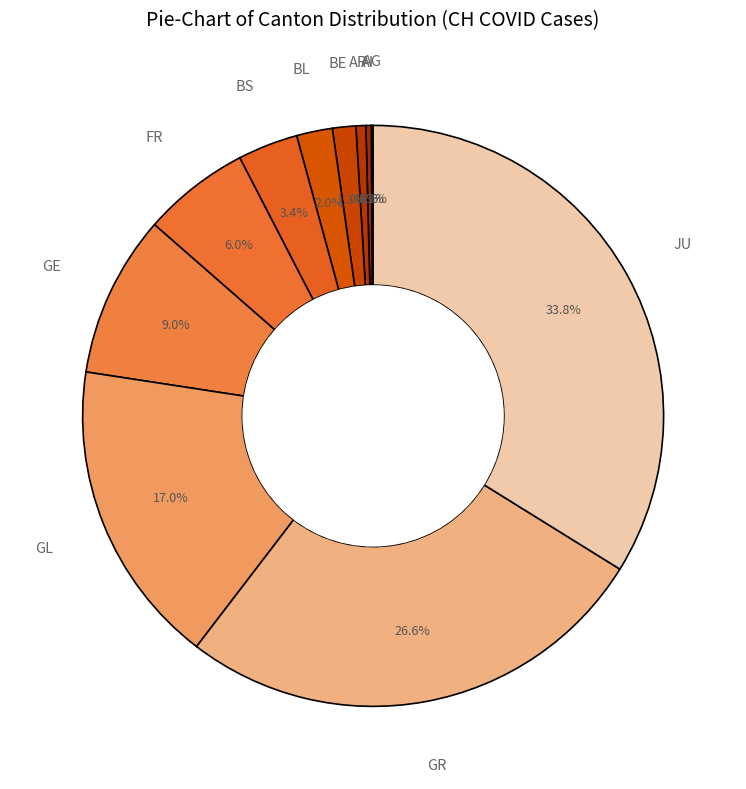

Does any single category account for the majority?

No